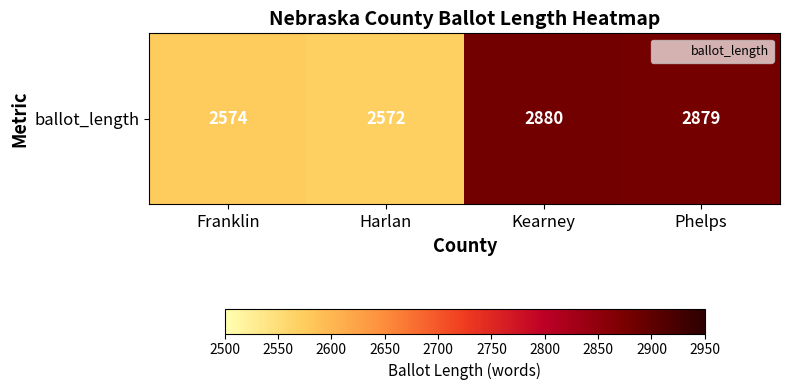

At which label does the data first exceed 2879?

Kearney